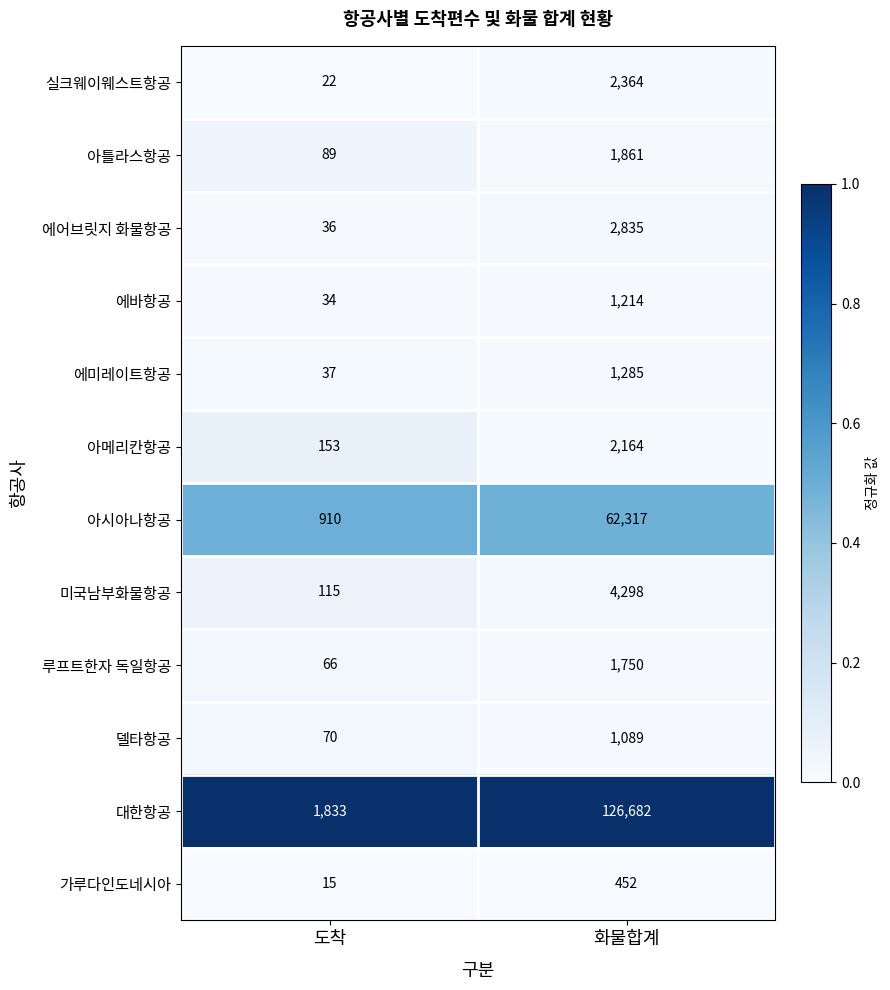

What value does the 아틀라스항공 series have at 도착, to the nearest 50?

100